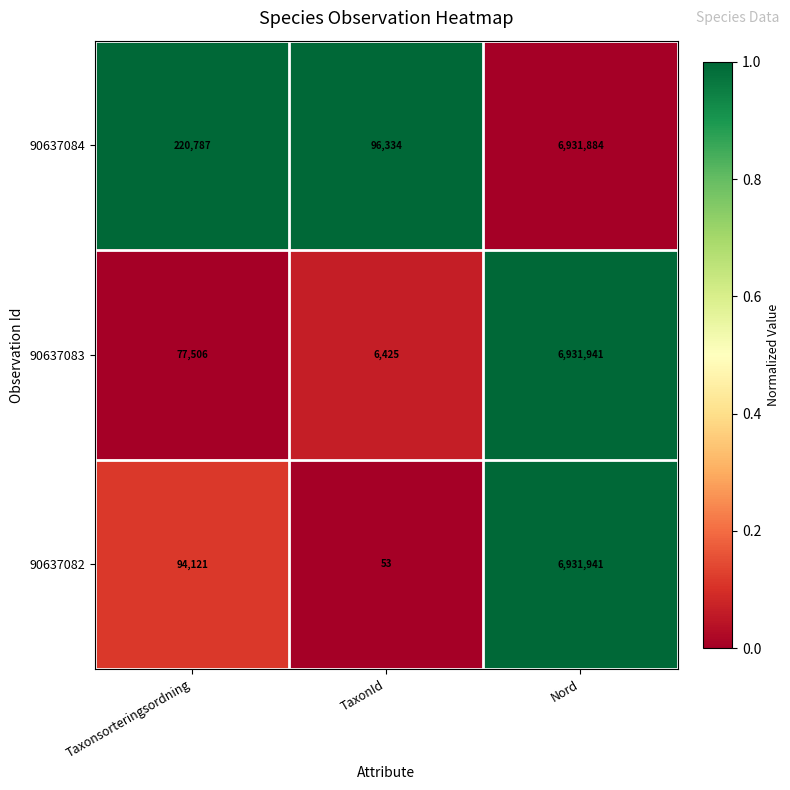

Reading left to right, what are all the values shown in this chart?

90637084: 220787	96334	6931884
90637083: 77506	6425	6931941
90637082: 94121	53	6931941